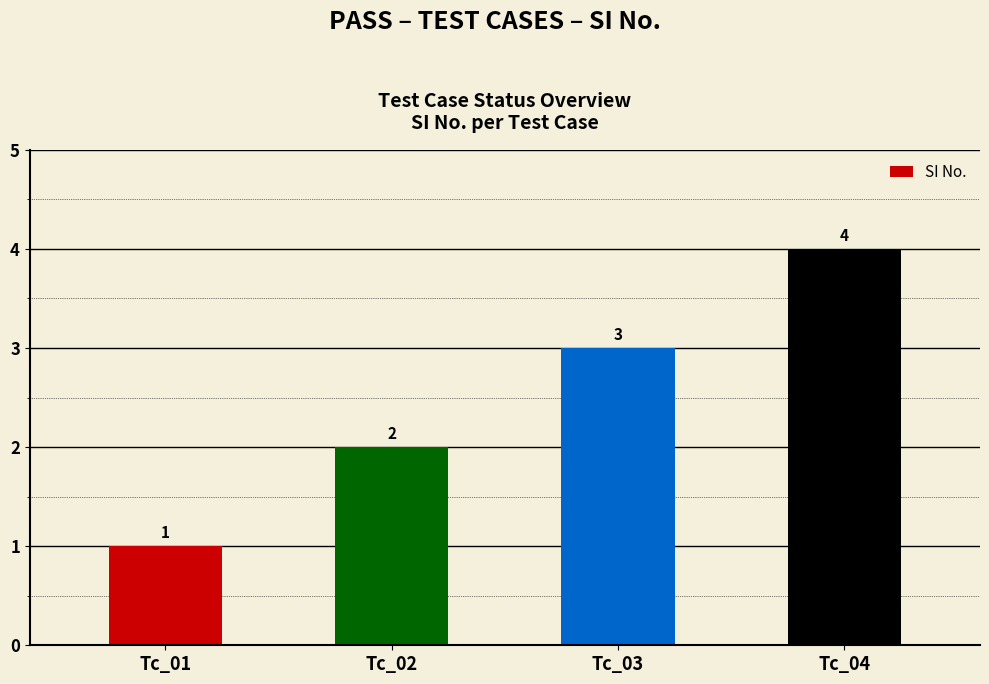

Between Tc_04 and Tc_01, which is larger?

Tc_04